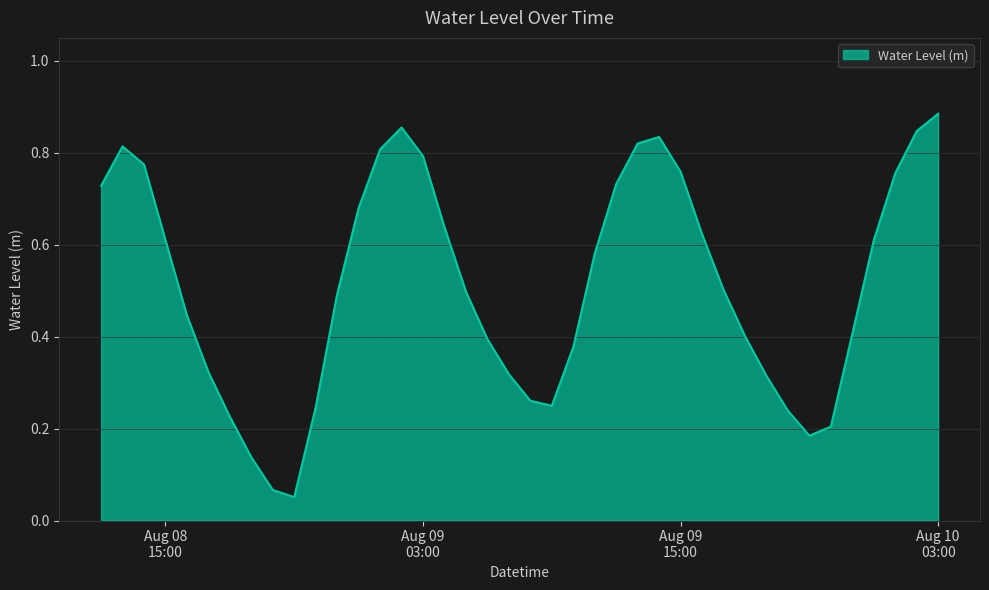

How many lines are shown in the chart?

1